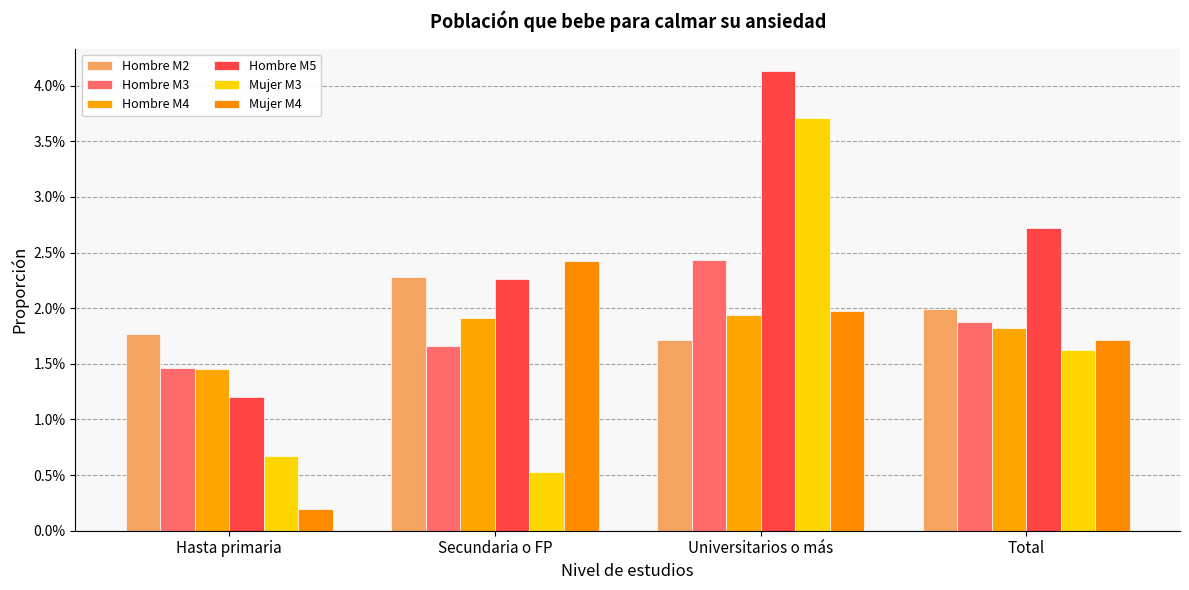

Does the chart contain any negative values?

No